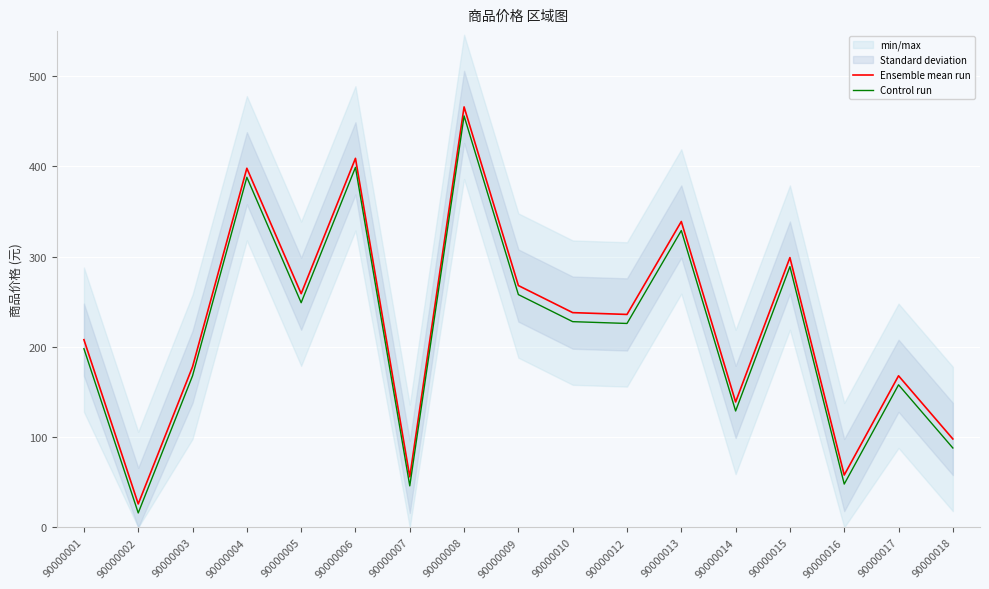

What is the greatest value displayed?

466